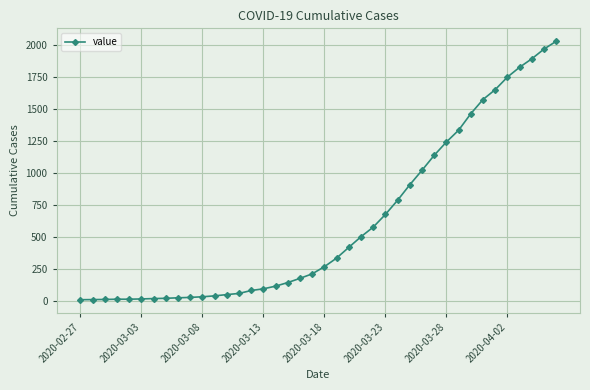

What is the greatest value displayed?

2032